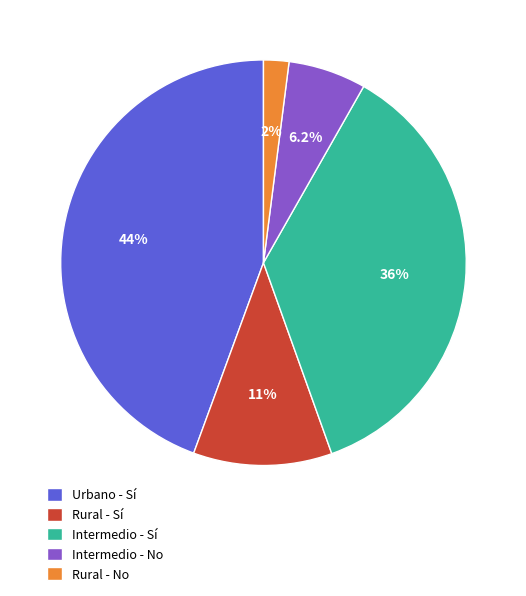

To the nearest percent, what percentage of the pie is Rural - Sí?

11%